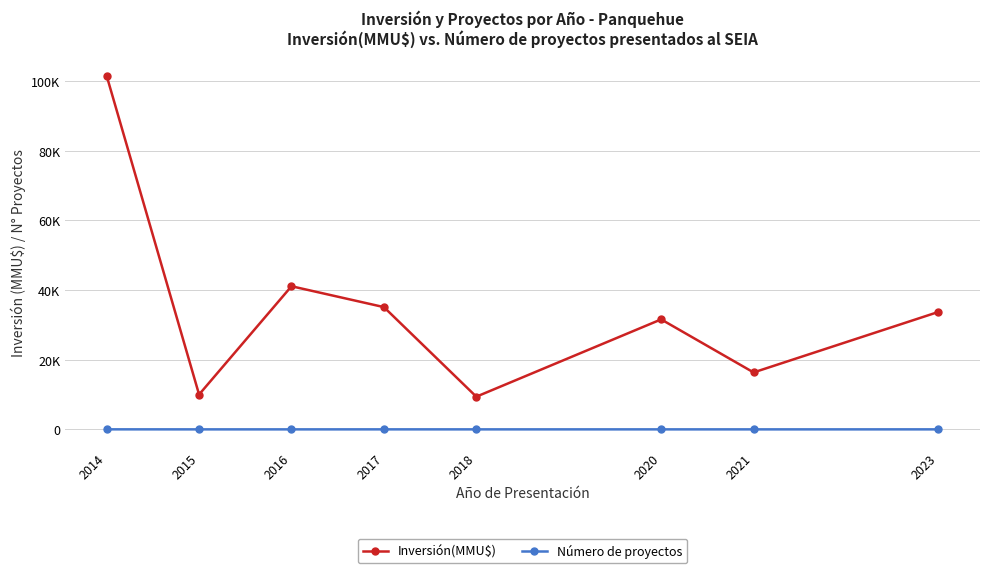

What are all the series names shown in the legend?

Inversión(MMU$), Número de proyectos